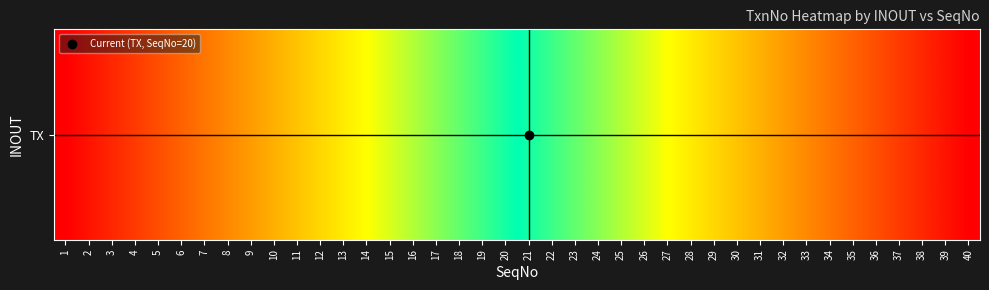

Approximately how many times larger is the value at 6 compared to 15?

0.4